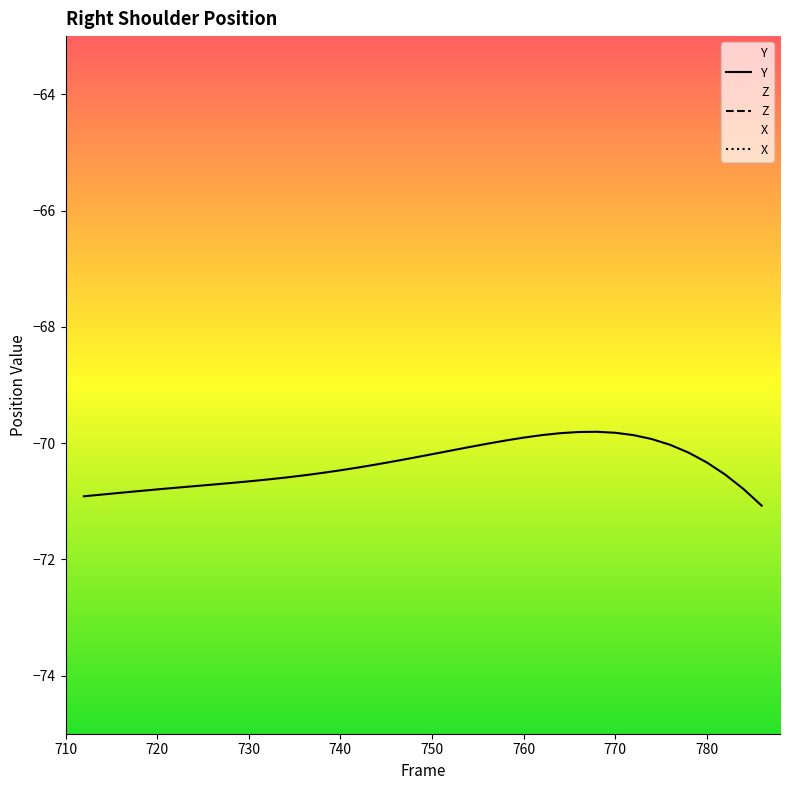

What is the maximum value for Y?

-69.8